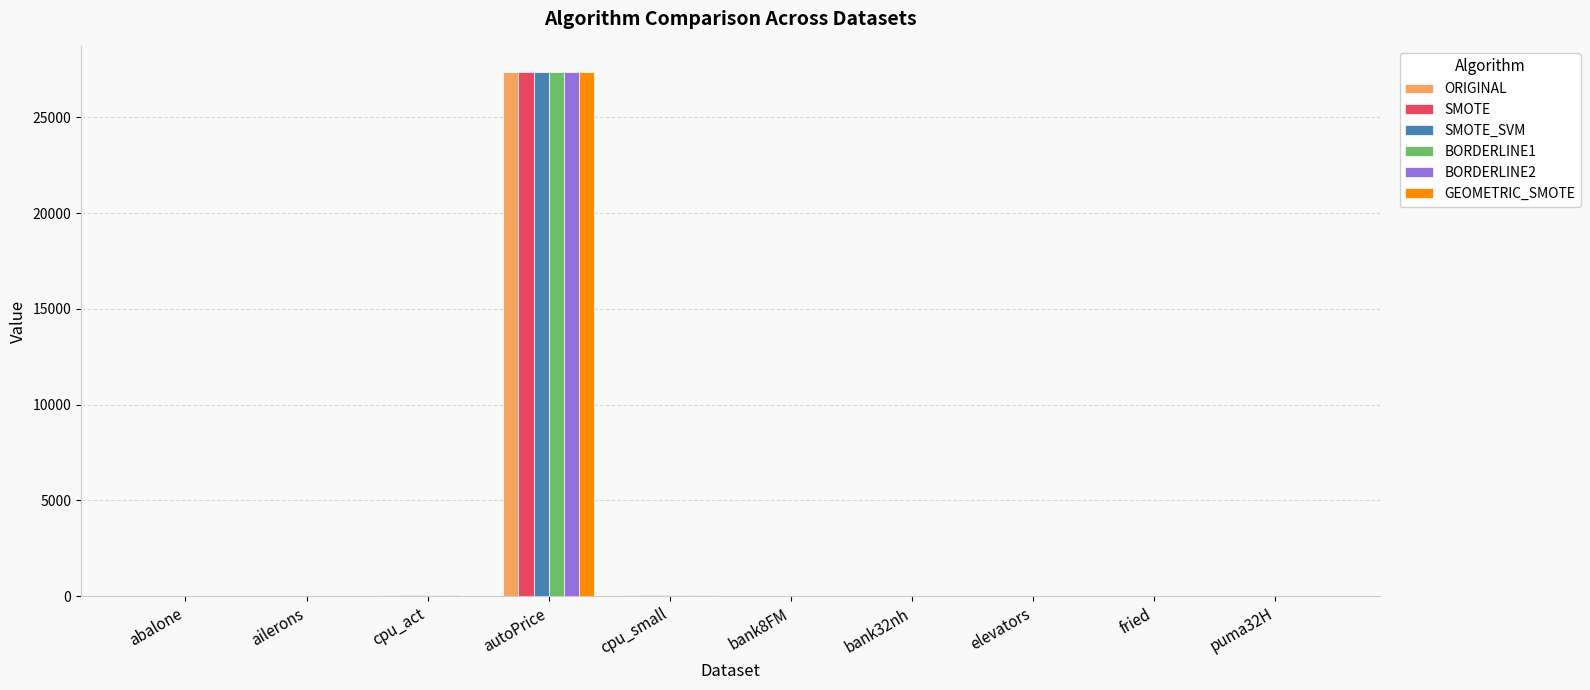

At which category is the sum across all series the highest?

autoPrice